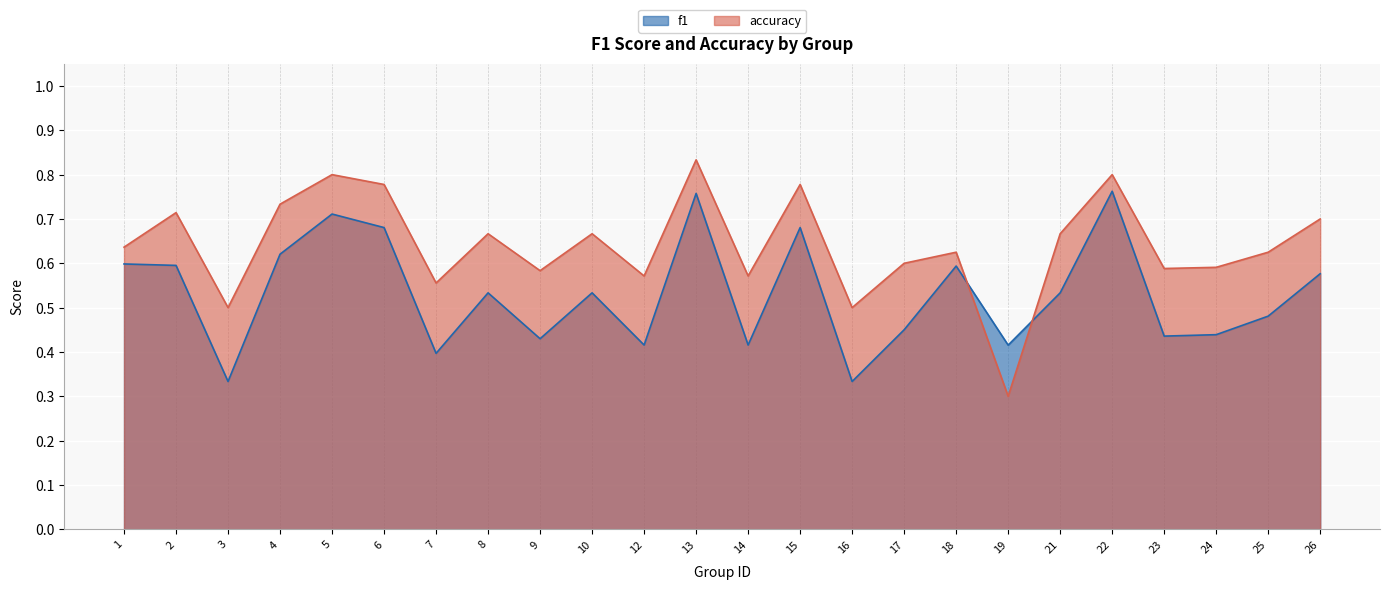

What is the difference between the maximum and minimum values in the accuracy series?

0.5